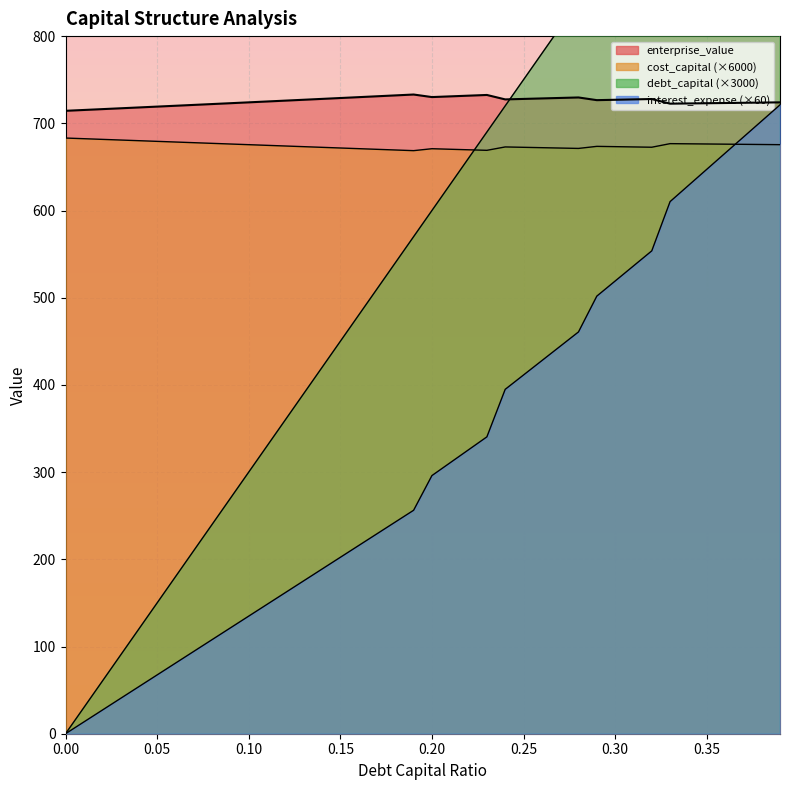

What is the sum of the interest_expense values at 0.11 and 0.31?

684.8